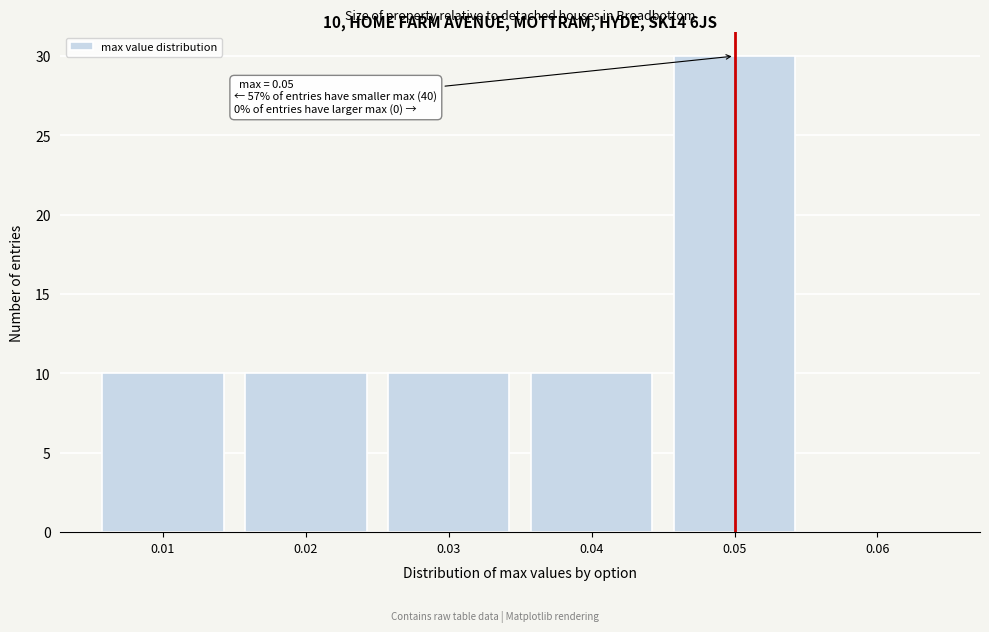

Which range on the x-axis has the tallest bar?

0.045 to 0.055